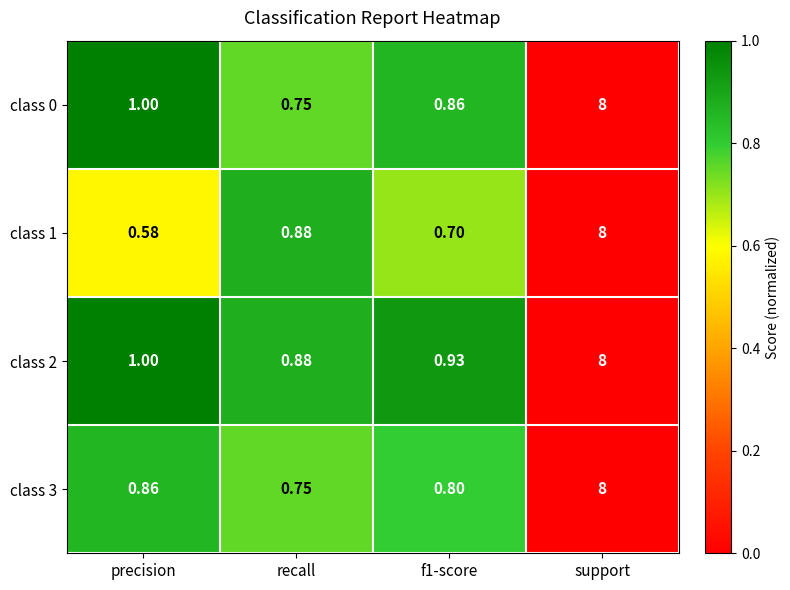

Which category has the highest value across all series?

support